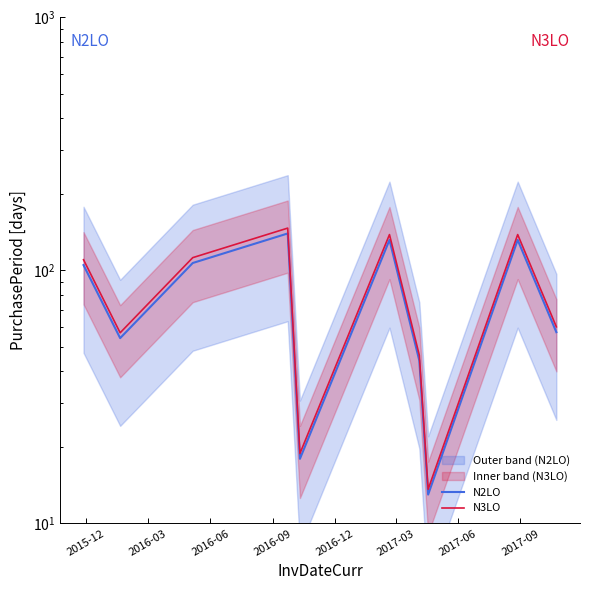

What is the minimum value for N3LO?

13.7